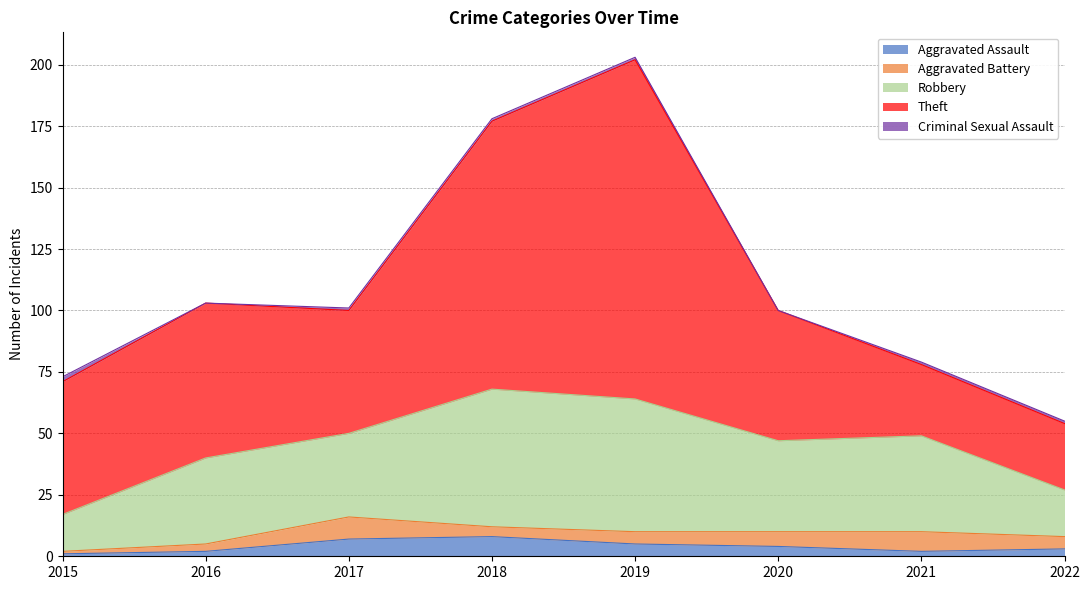

What are all the series names shown in the legend?

Aggravated Assault, Aggravated Battery, Robbery, Theft, Criminal Sexual Assault